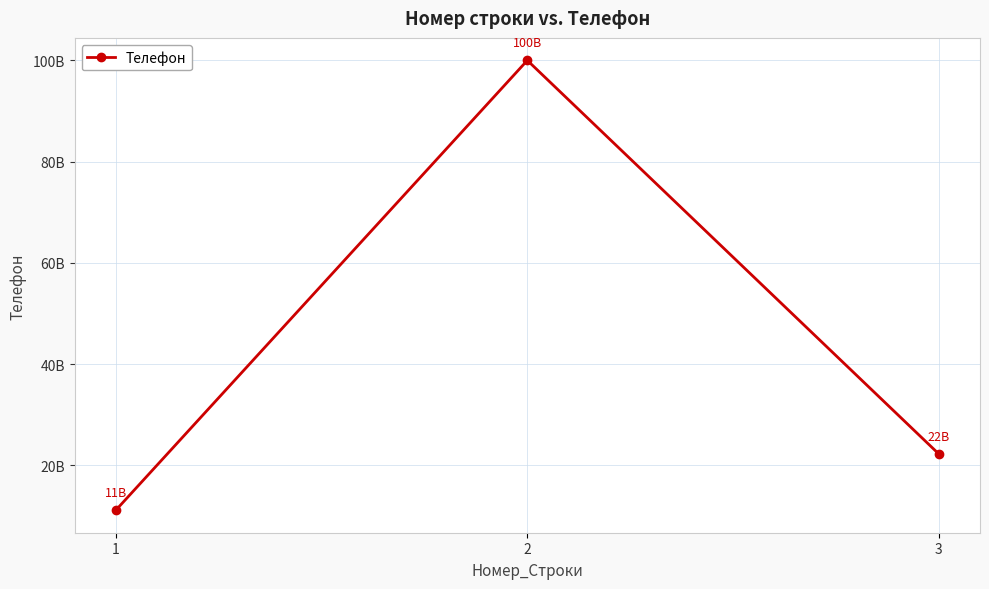

The chart shows a value of 160709535923 at 2. True or false?

False